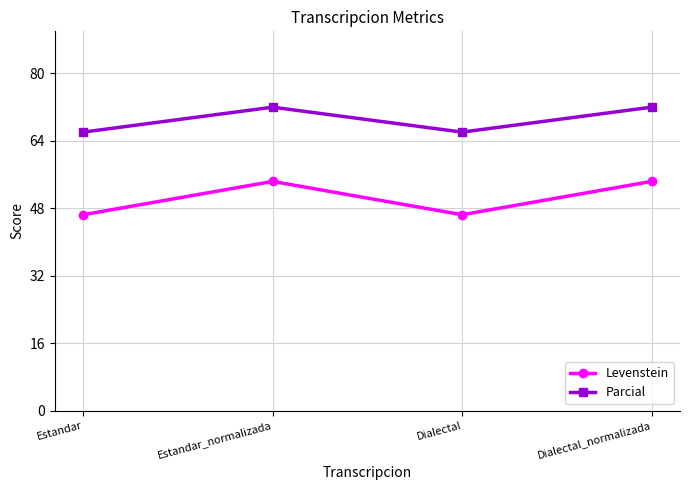

What is the lowest value of the Parcial series?

66.1